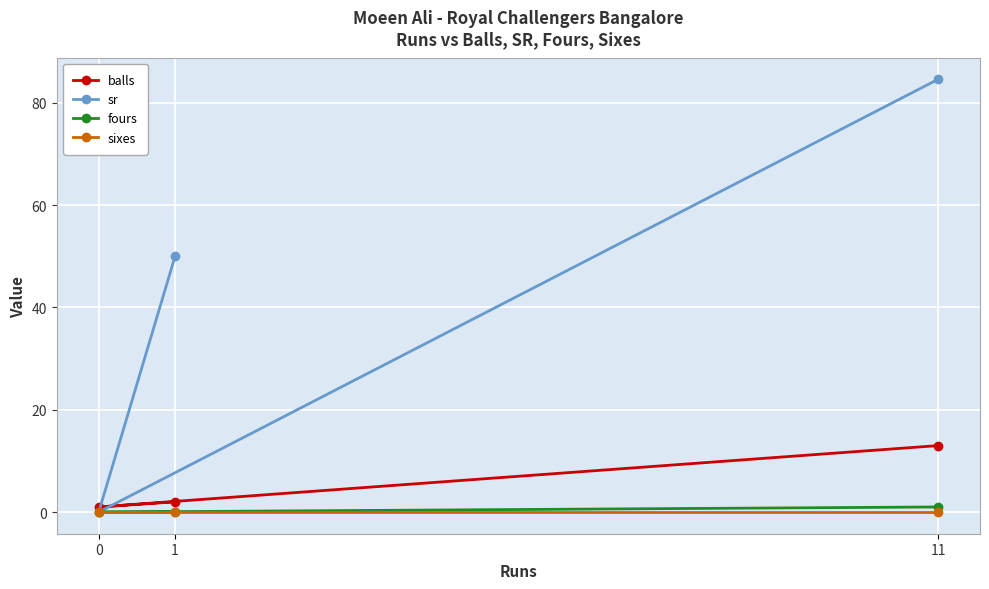

What is the value of the sr point at the 3rd from the left?

84.6